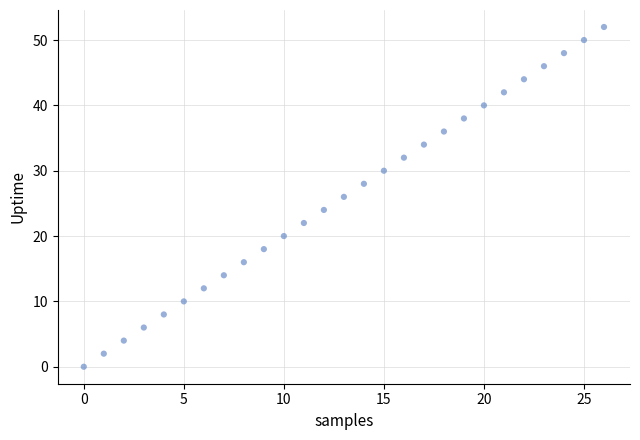

What is the range of Y values (max minus min)?

52